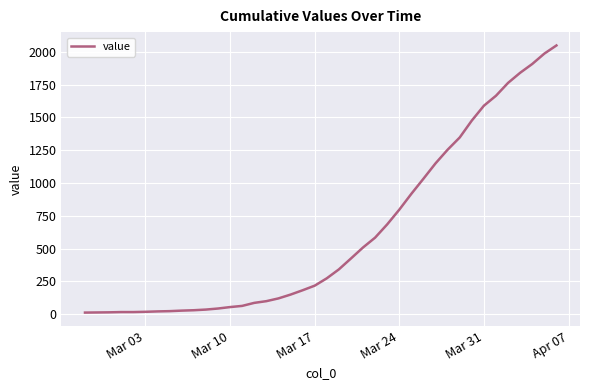

What is the greatest value displayed?

2048